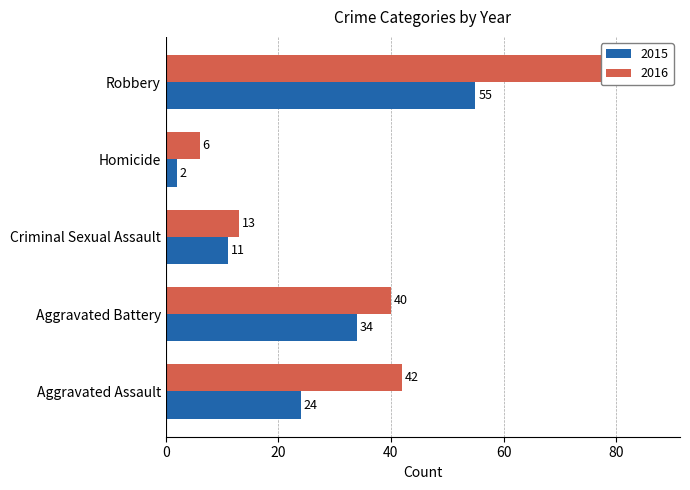

What is the approximate value of 2015 at Criminal Sexual Assault, to the nearest 5?

10